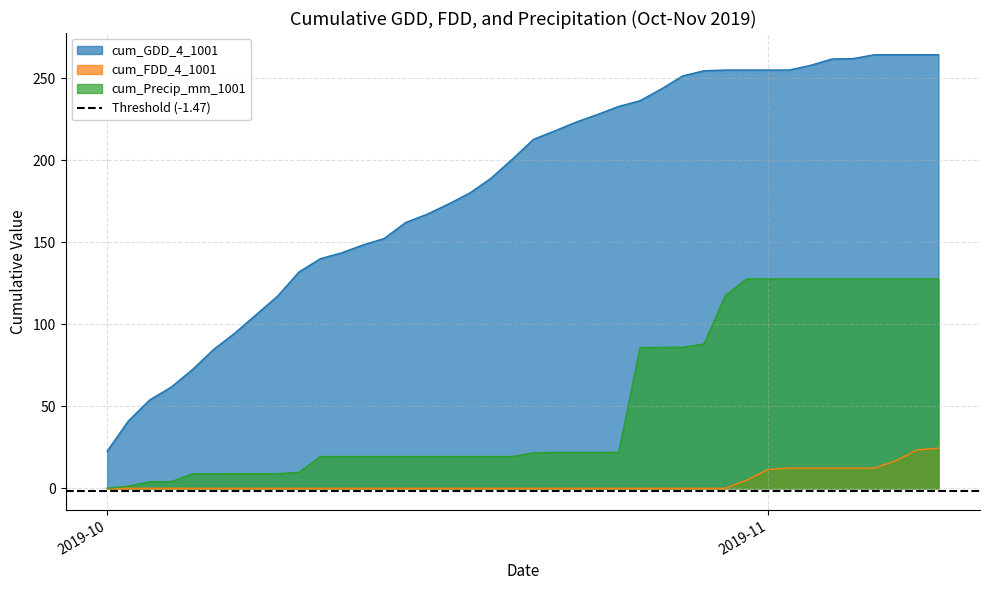

What is the highest value of the cum_FDD_4_1001 series?

24.5